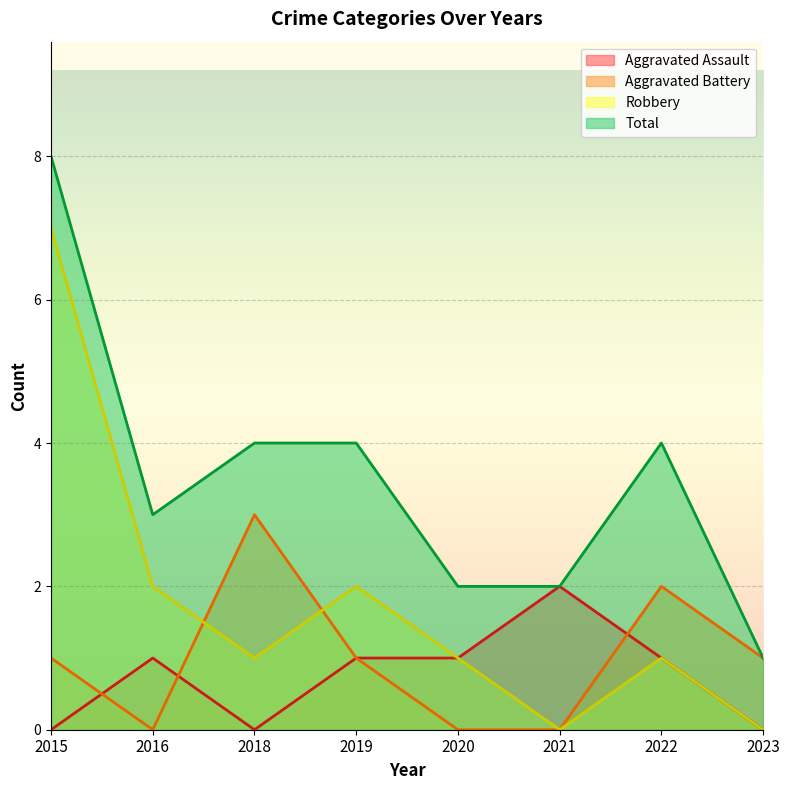

True or false: Aggravated Battery has a value of 2 at 2020.

False